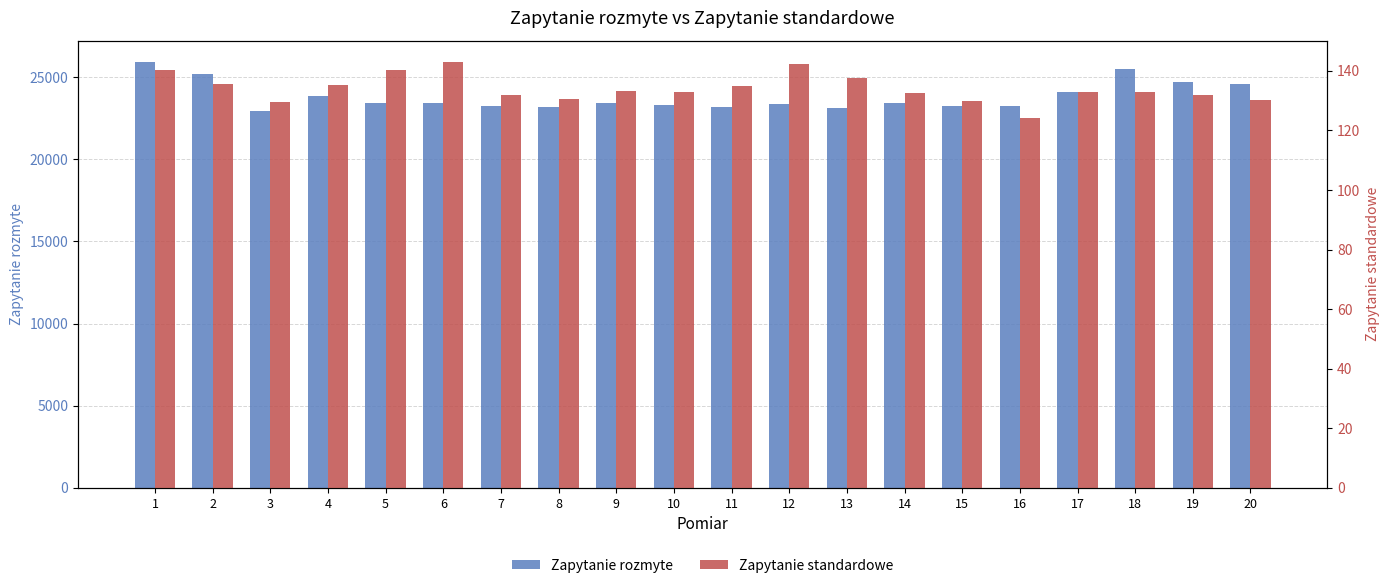

Reading left to right, extract all data points from this chart.

Zapytanie rozmyte: 1=25928.4	2=25197.4	3=22944.3	4=23830.4	5=23439.7	6=23432.5	7=23236.5	8=23181.8	9=23430.7	10=23277.8	11=23190.2	12=23349.5	13=23139.7	14=23425.5	15=23218.6	16=23251.5	17=24097.6	18=25486.2	19=24698.5	20=24584.7
Zapytanie standardowe: 1=140.2	2=135.4	3=129.4	4=135.4	5=140.1	6=143.0	7=132.0	8=130.6	9=133.3	10=132.8	11=134.8	12=142.4	13=137.4	14=132.5	15=130.0	16=124.2	17=132.8	18=132.9	19=131.8	20=130.1